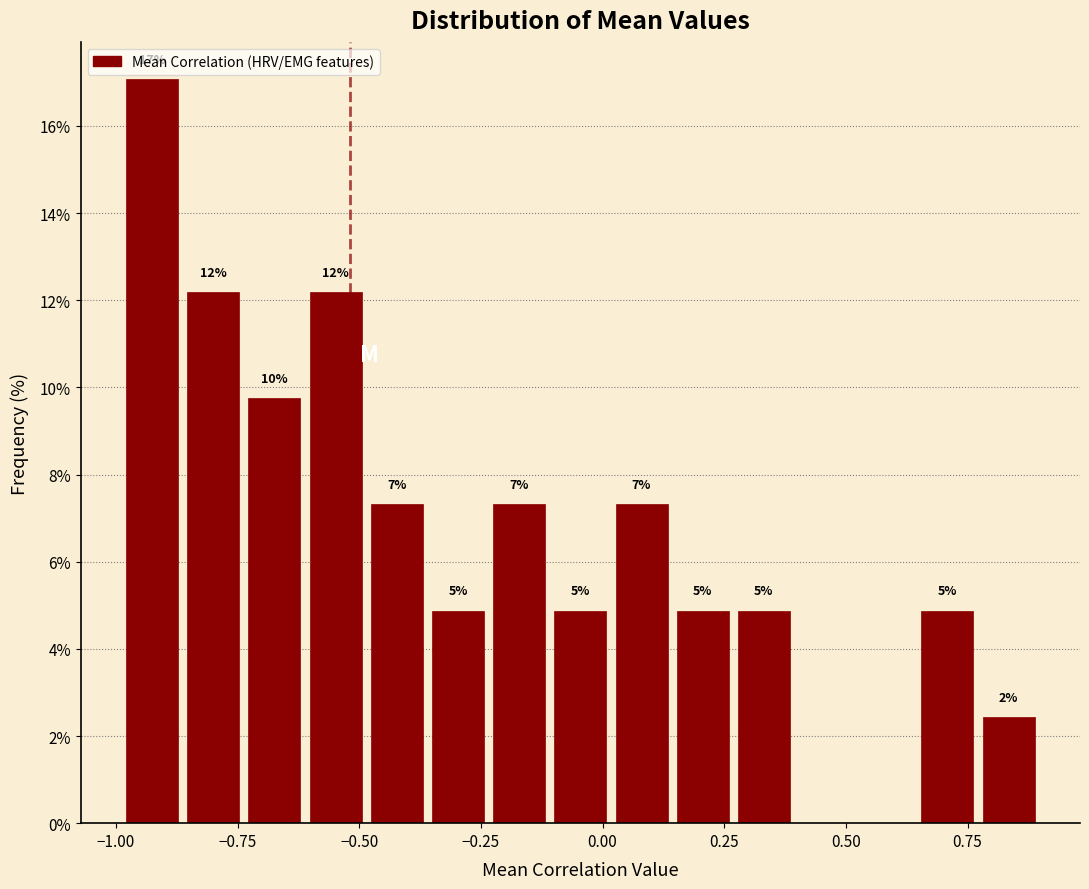

Around what value on the x-axis is the tallest bar? Give the approximate position of its centre, as read against the axis.

-0.95